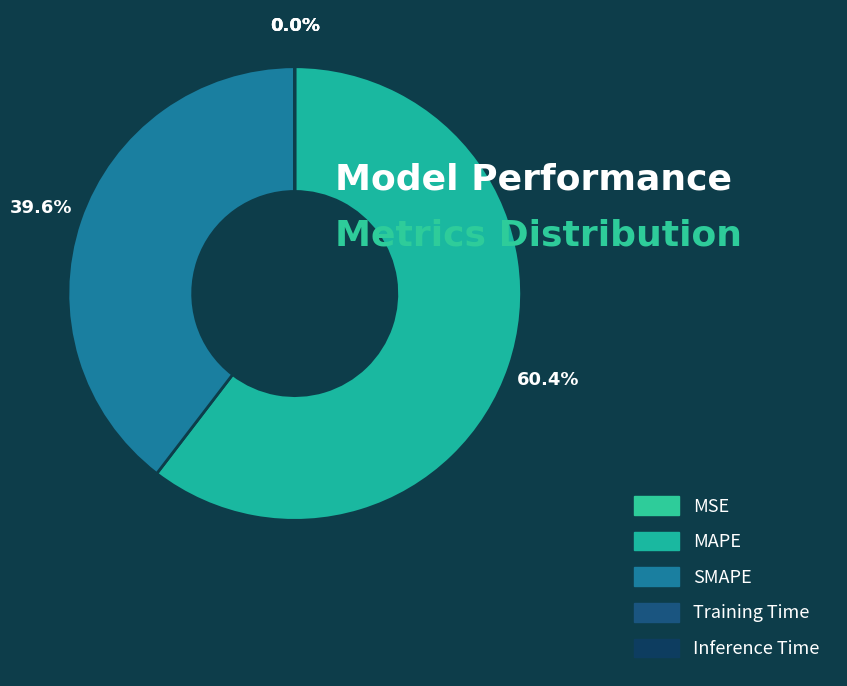

To the nearest percent, what is the difference between the largest and smallest slice percentages?

60%